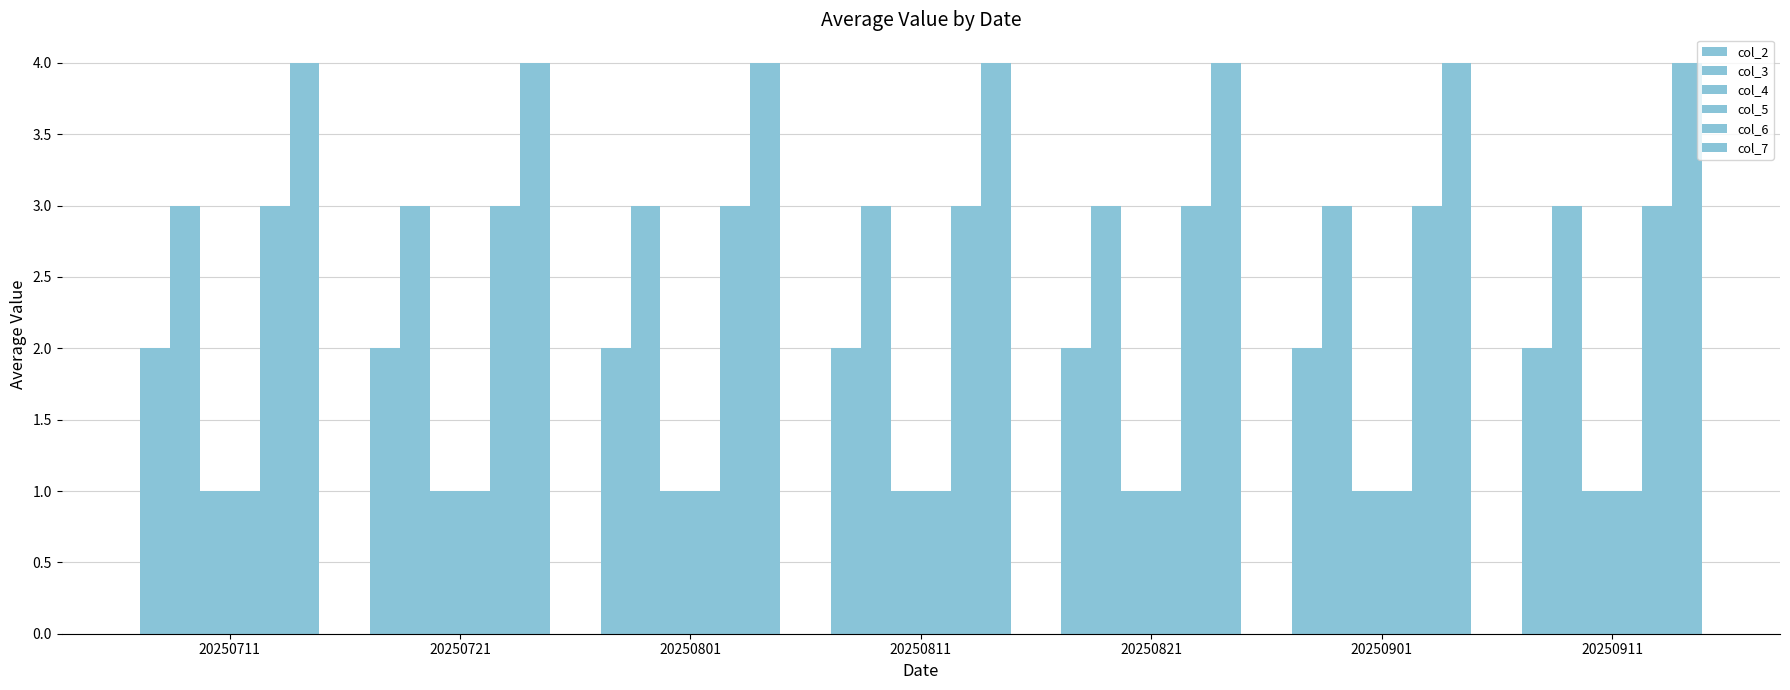

How many bars are there in each group?

6